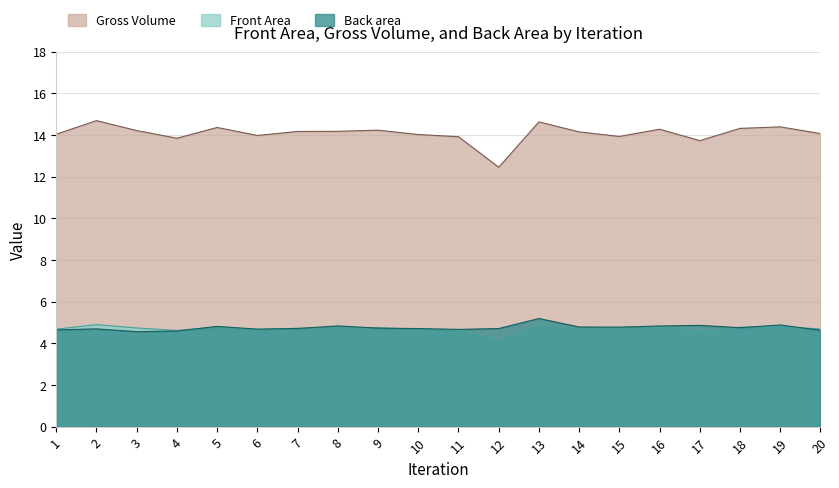

What is the difference between the highest and lowest values at 11?

9.3